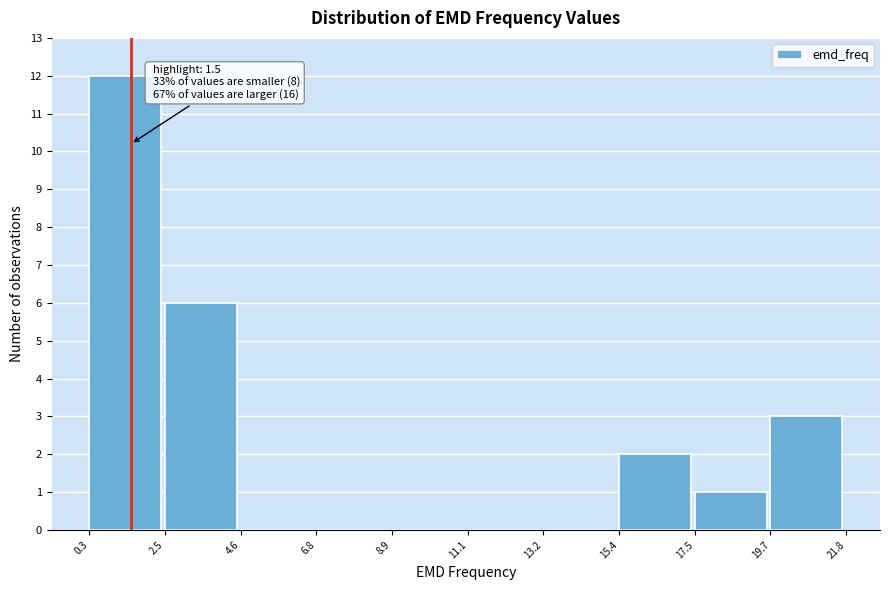

Over which range of the x-axis is the bar tallest?

0.3 to 2.5